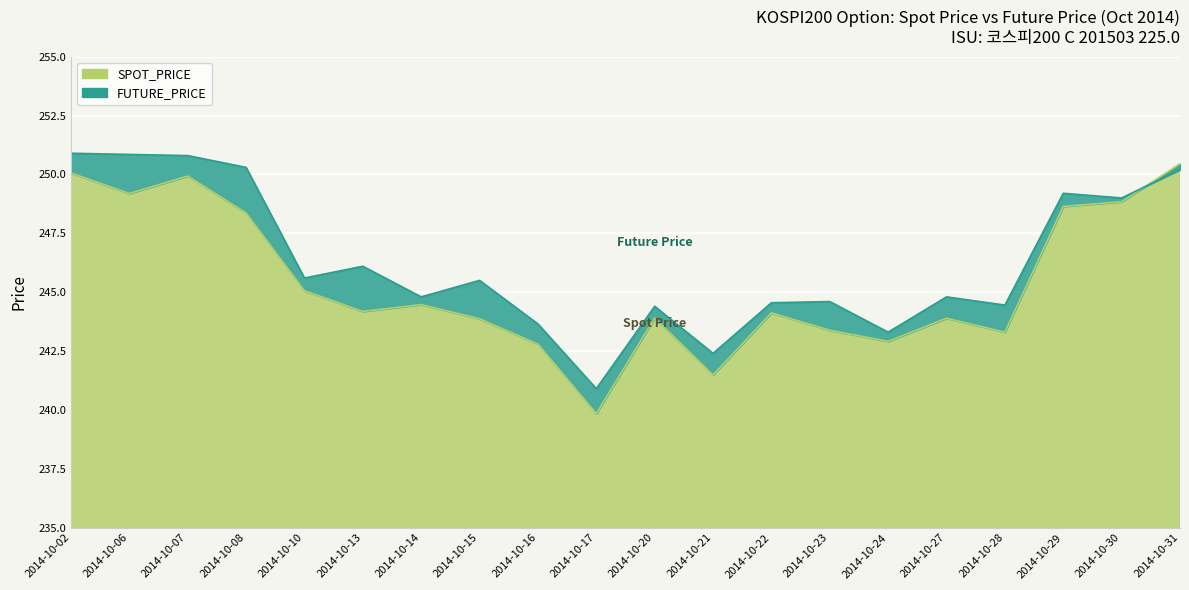

Which has a higher value, 2014-10-07 or 2014-10-08?

2014-10-07